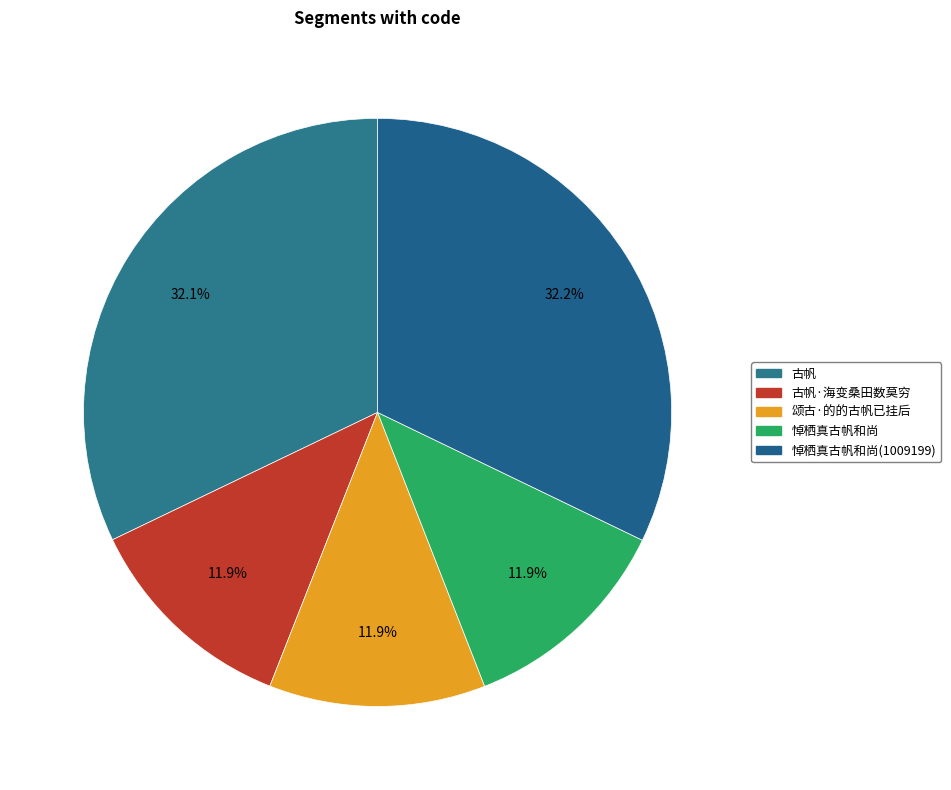

What is the smallest slice in the pie chart?

颂古·的的古帆已挂后